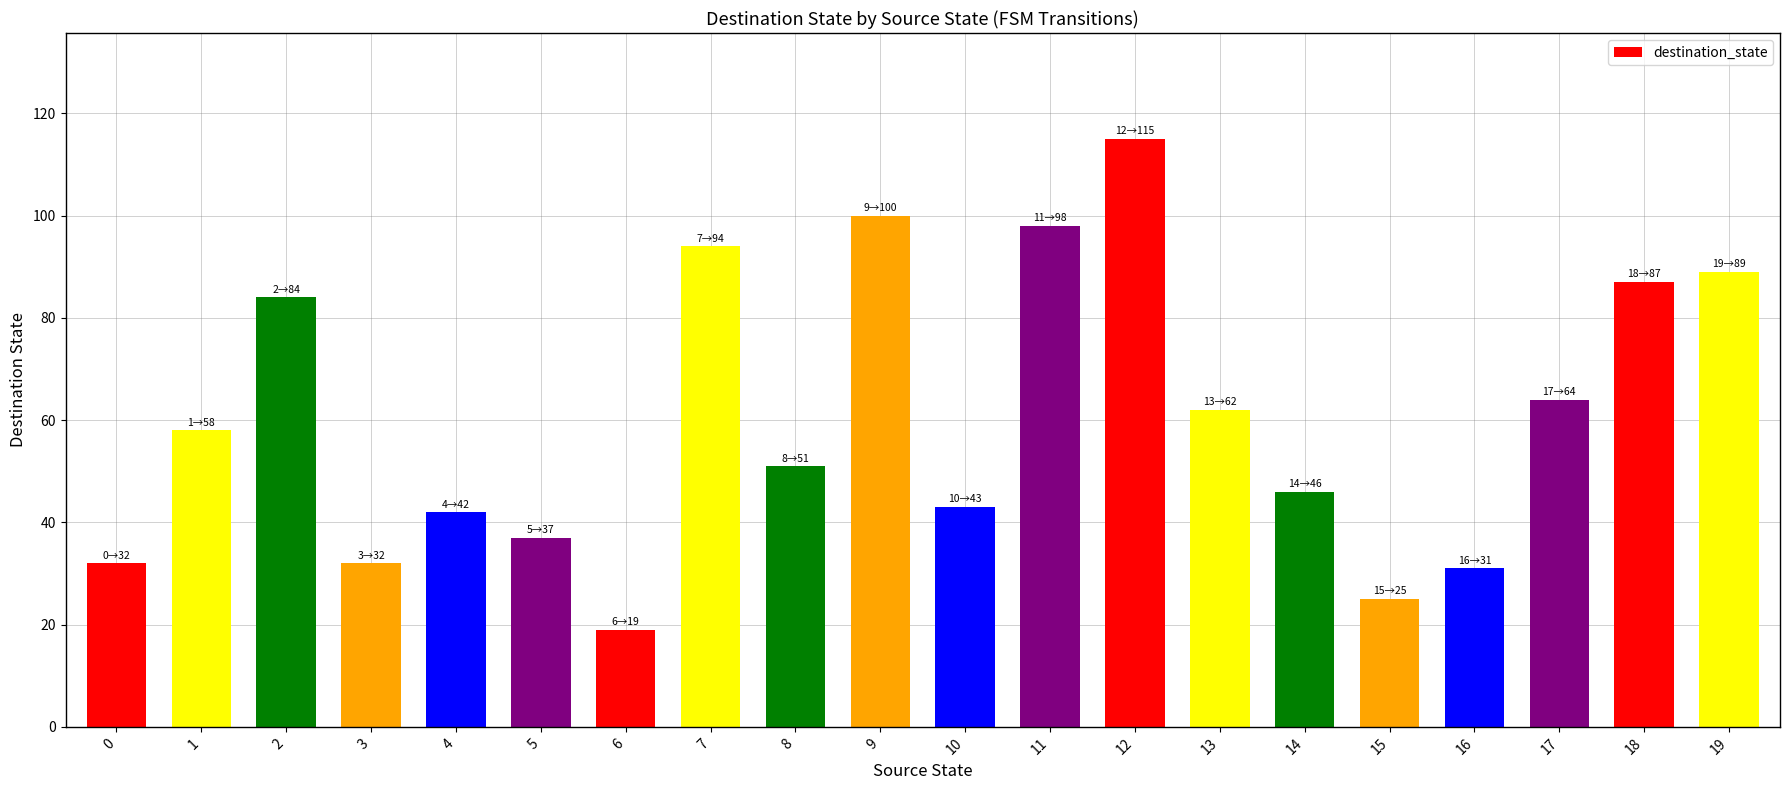

At which category does the chart reach its minimum across all series?

6